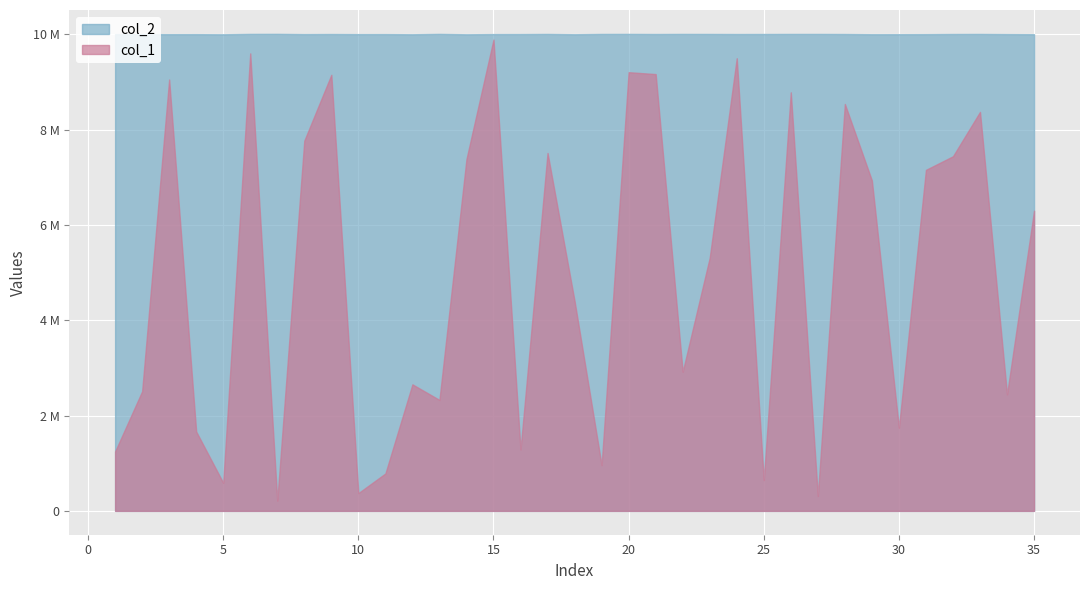

At which label is col_2 closest to 10004687?

16